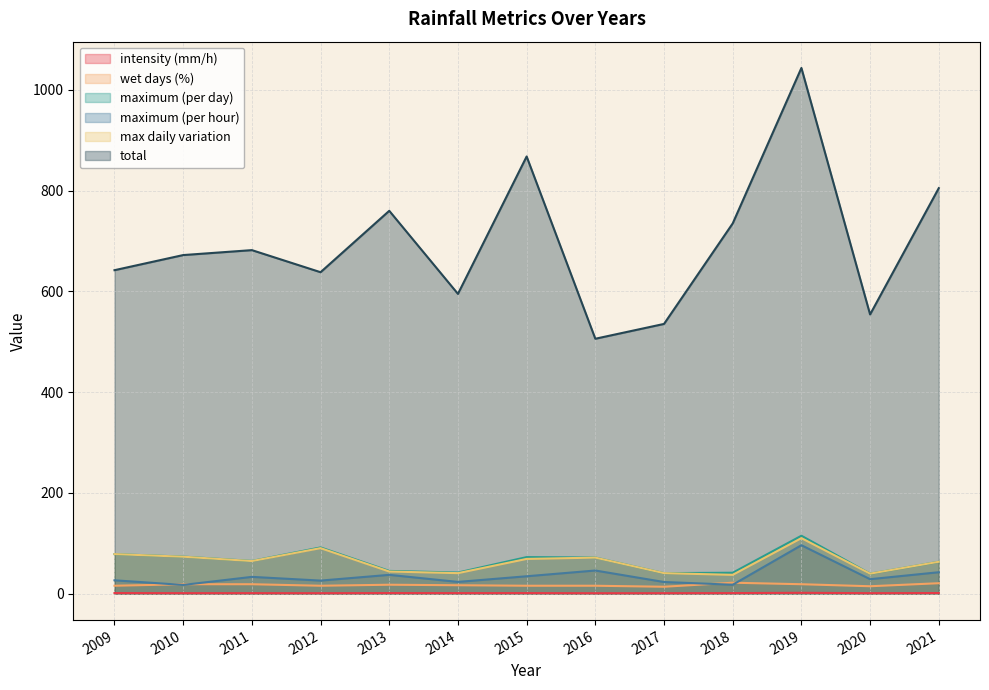

What is the value of the max daily variation point at the 5th from the left?

44.2